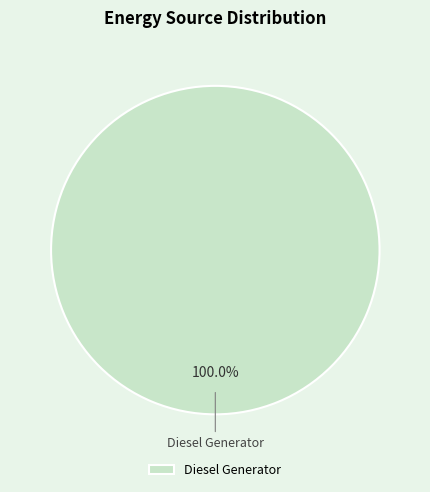

Rank the categories by value from lowest to highest.

Diesel Generator